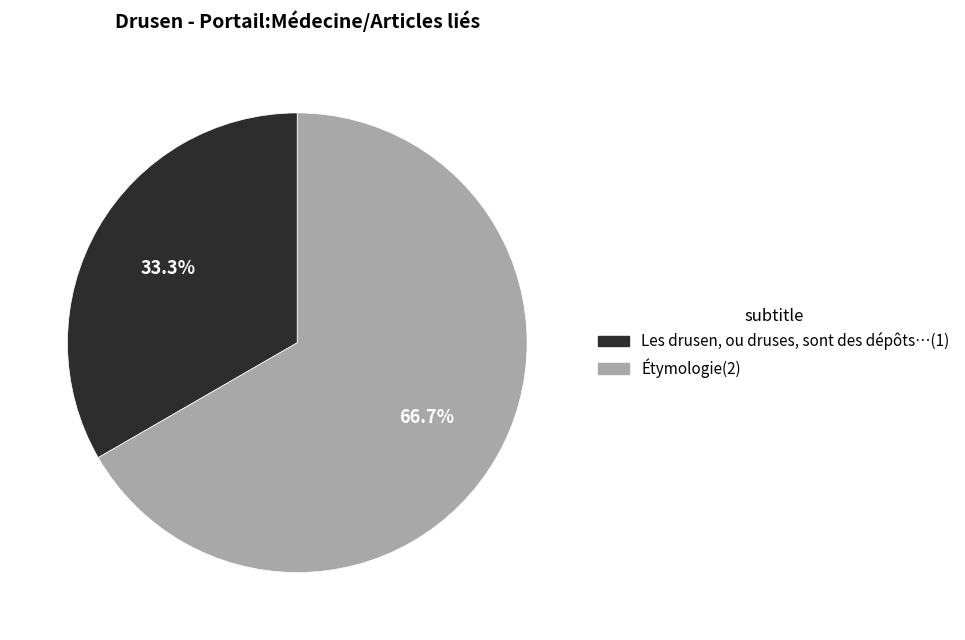

Is there a majority slice in this chart?

Yes